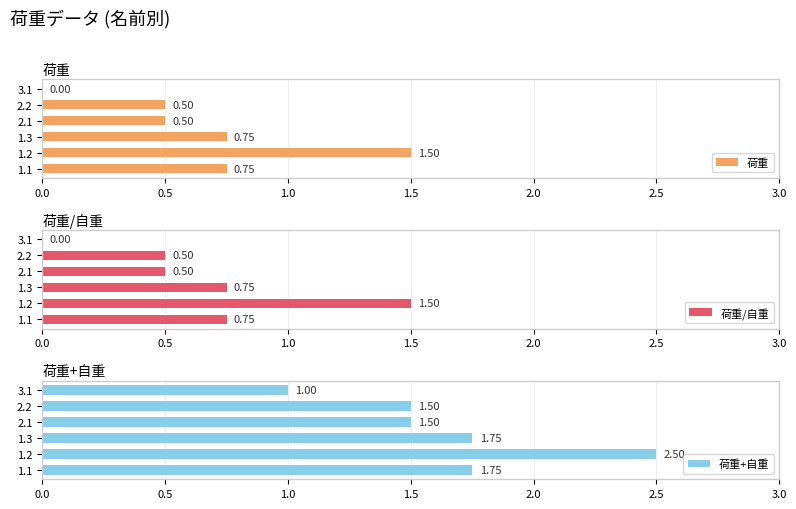

Which series has the widest spread of values?

荷重